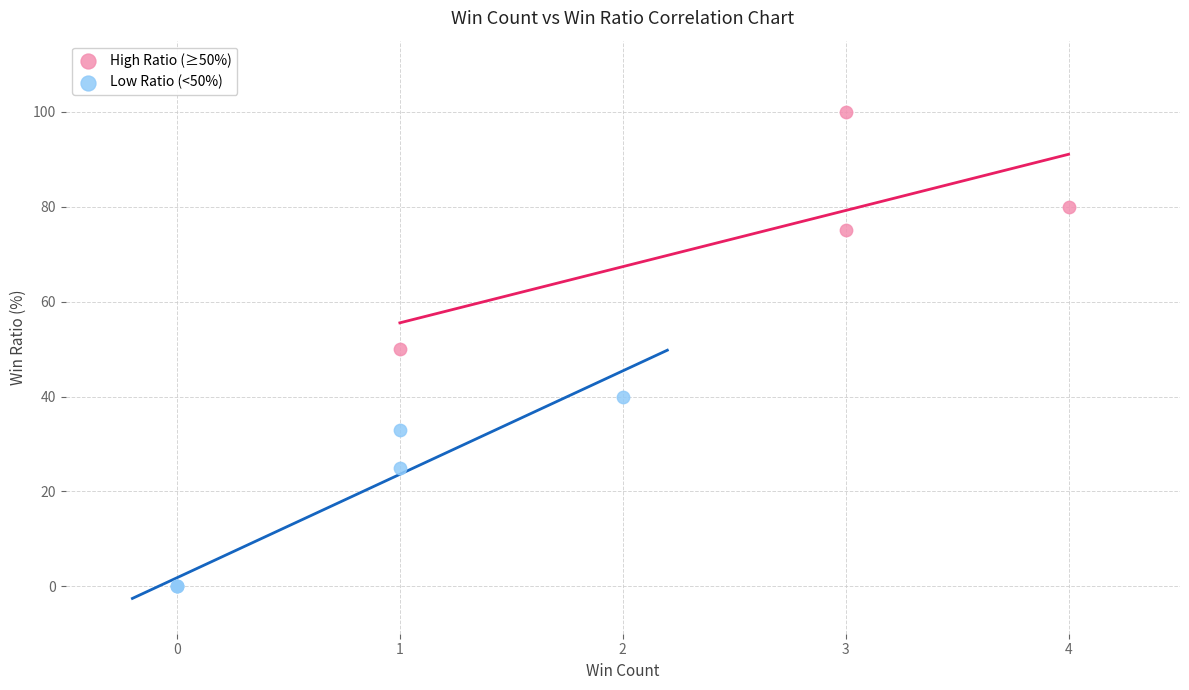

Which series reaches the maximum Y coordinate?

High Ratio (≥50%)